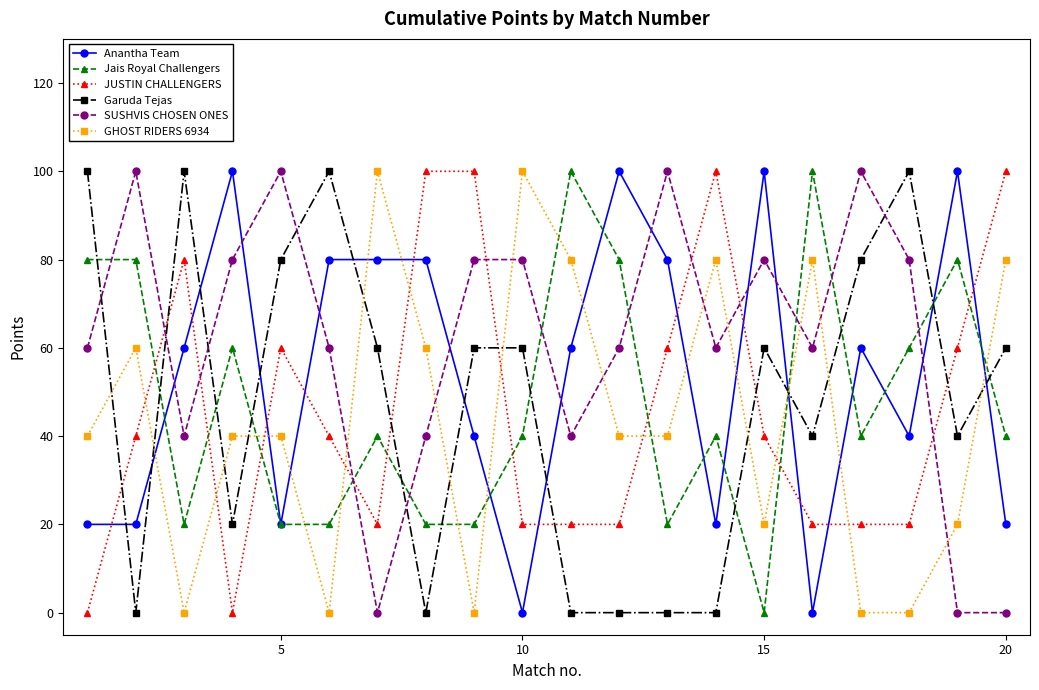

Which series has the largest total across all categories?

SUSHVIS CHOSEN ONES